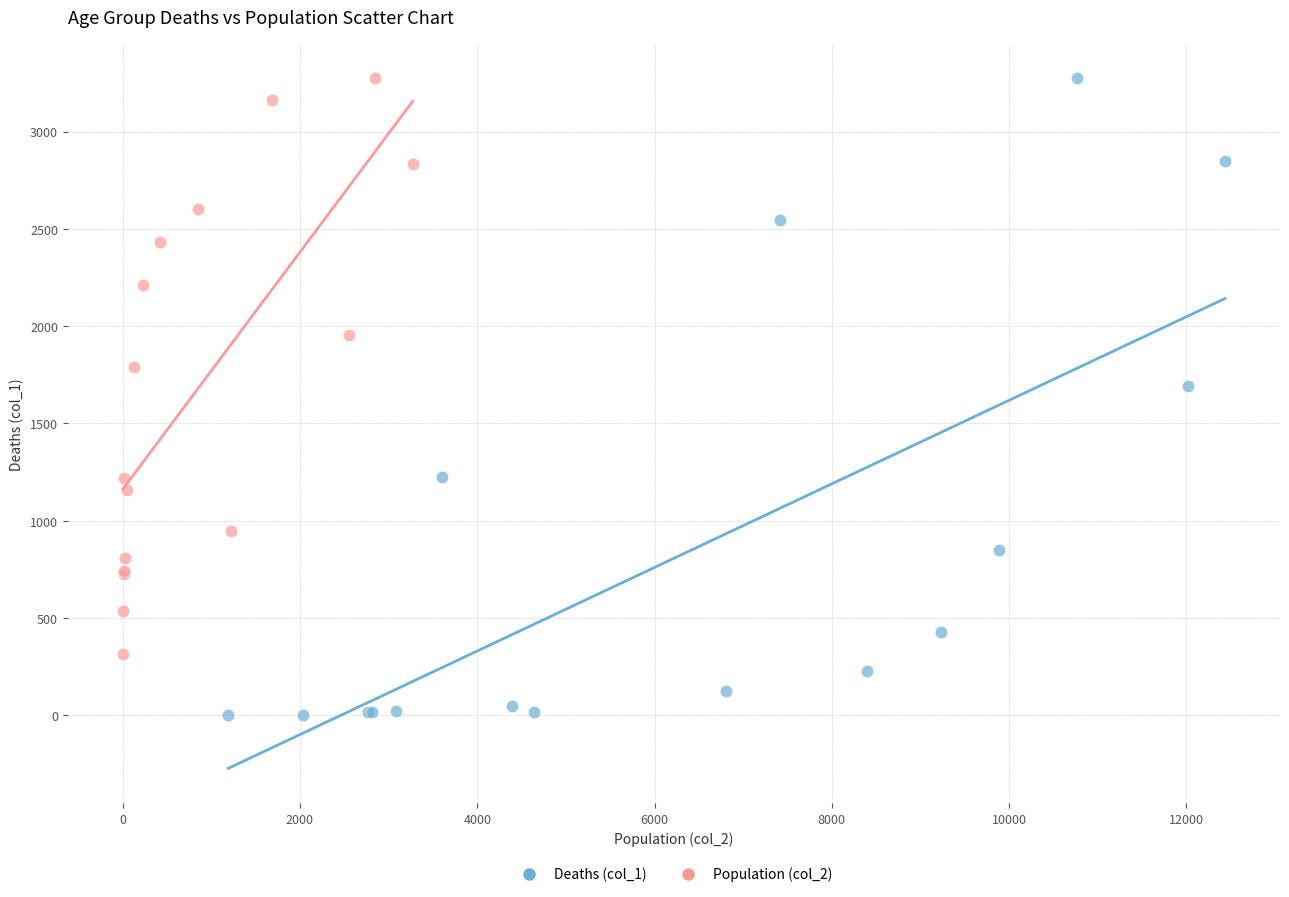

Which series contains the lowest Y value?

Deaths (col_1)